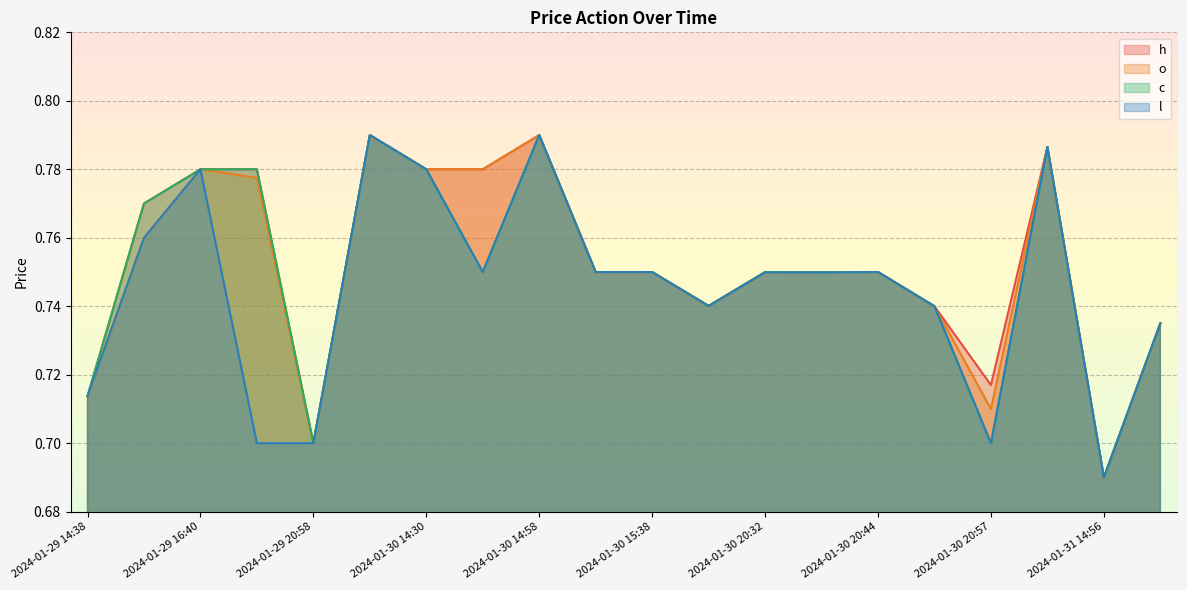

Reading left to right, list all the values displayed in this chart.

h: 0.7	0.8	0.8	0.8	0.7	0.8	0.8	0.8	0.8	0.8	0.8	0.7	0.8	0.8	0.8	0.7	0.7	0.8	0.7	0.7
o: 0.7	0.8	0.8	0.8	0.7	0.8	0.8	0.8	0.8	0.8	0.8	0.7	0.7	0.8	0.8	0.7	0.7	0.8	0.7	0.7
c: 0.7	0.8	0.8	0.8	0.7	0.8	0.8	0.8	0.8	0.8	0.8	0.7	0.8	0.7	0.8	0.7	0.7	0.8	0.7	0.7
l: 0.7	0.8	0.8	0.7	0.7	0.8	0.8	0.8	0.8	0.8	0.8	0.7	0.7	0.7	0.8	0.7	0.7	0.8	0.7	0.7